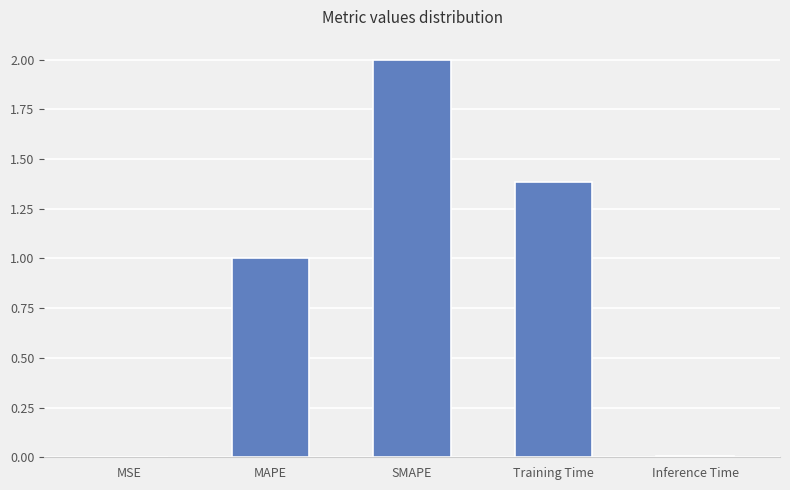

What is the sum of all values?

4.4